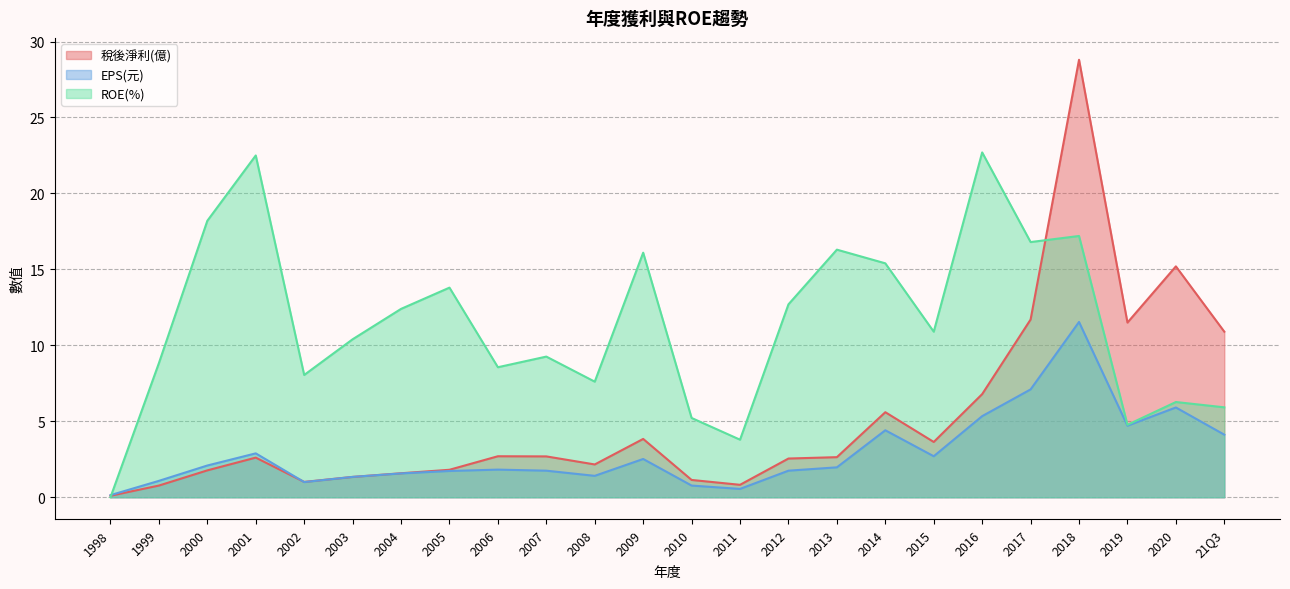

Which category has the highest value in the 稅後淨利(億) series?

2018